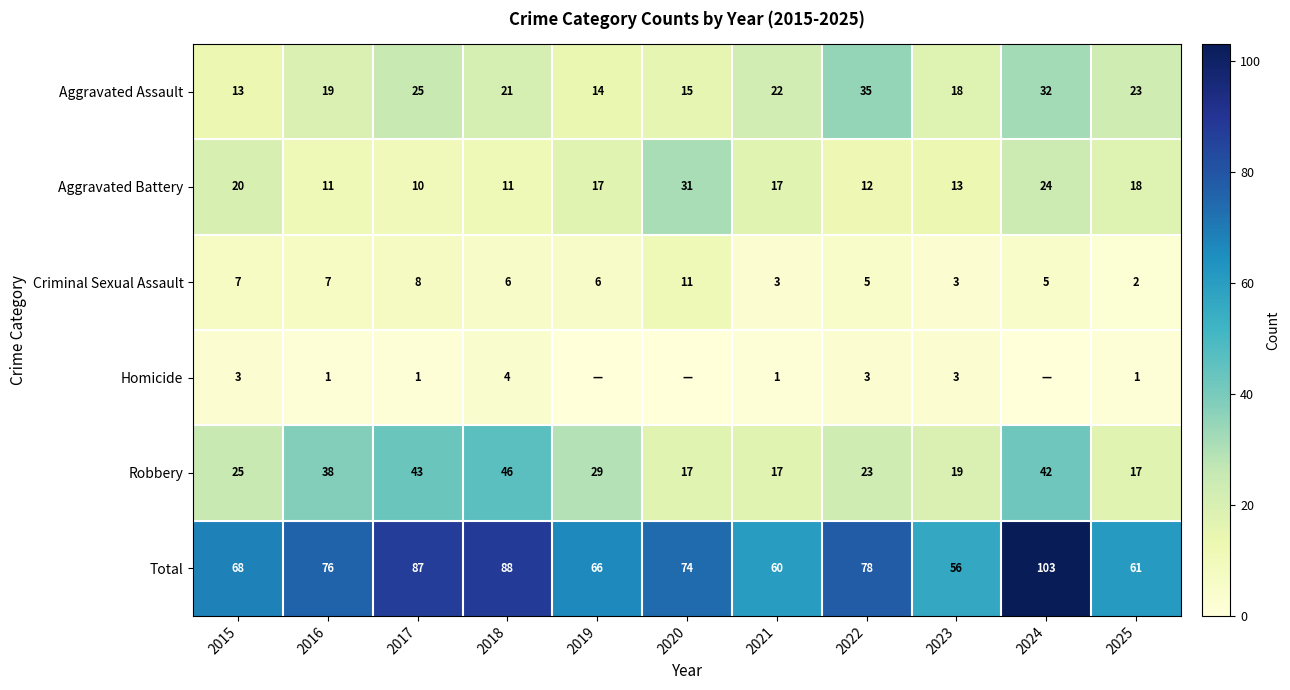

What value does the Criminal Sexual Assault series have at 2023?

3